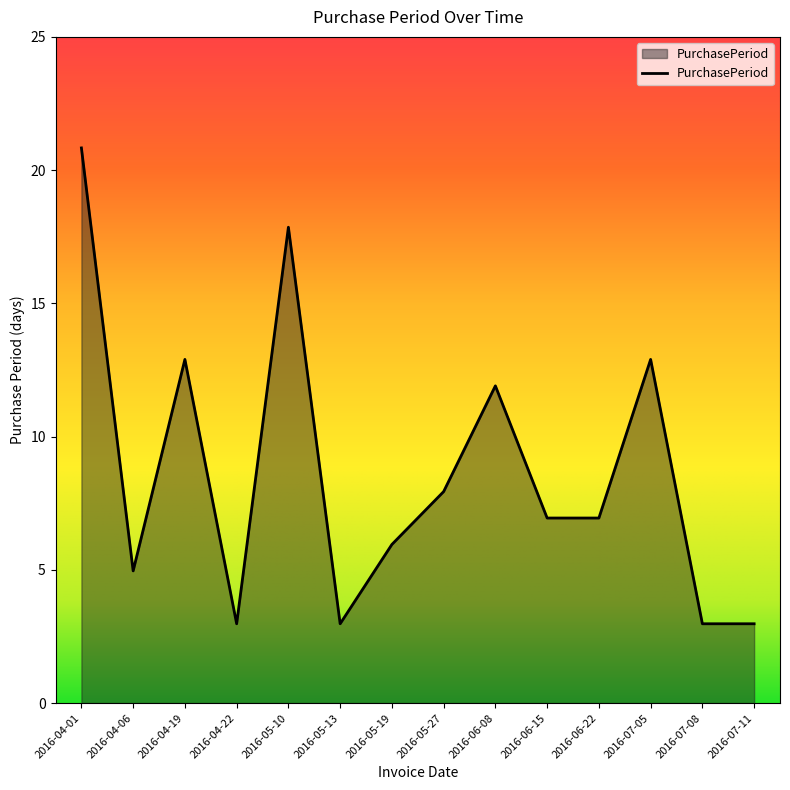

Is it true that the value at 2016-04-01 is 21?

True